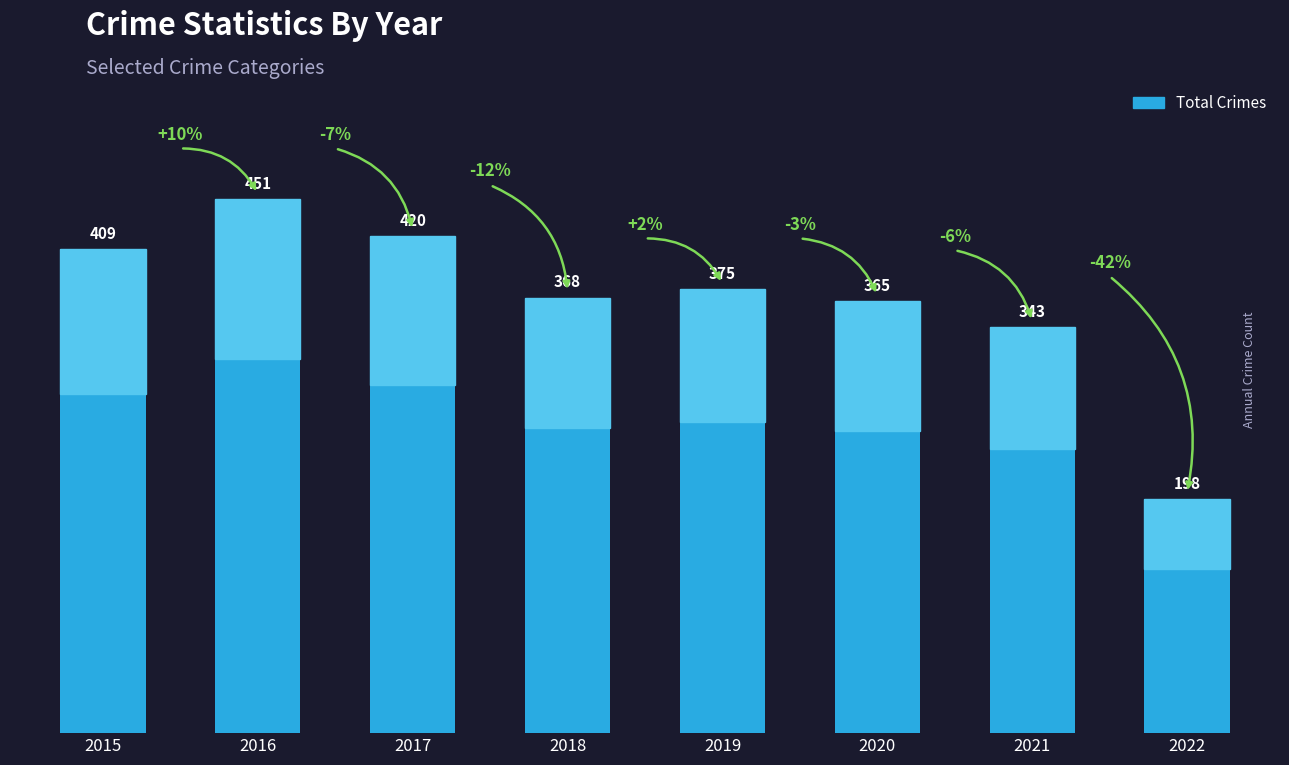

Between 2015 and 2017, which is larger?

2017